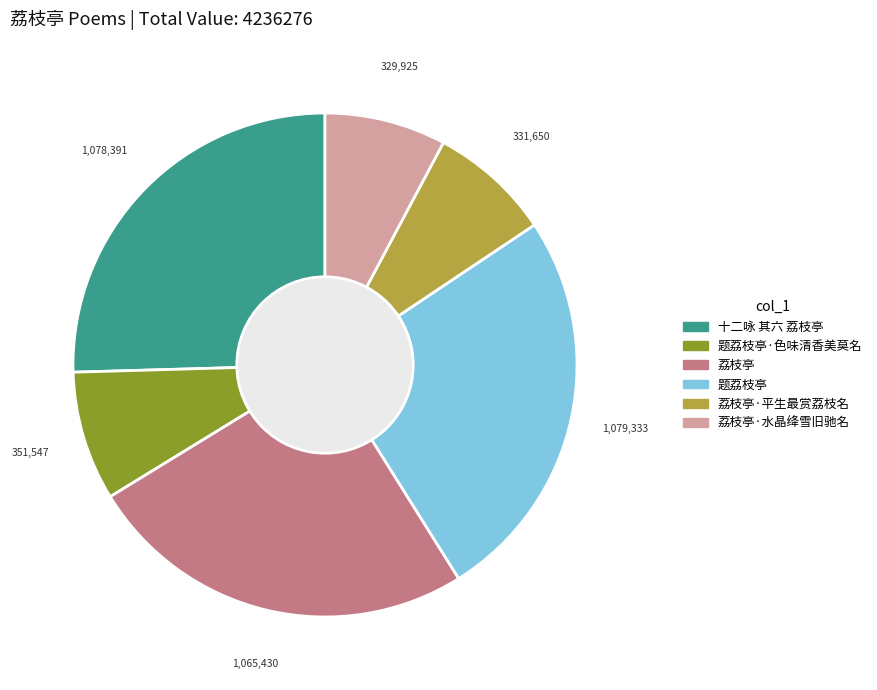

Does any single category account for the majority?

No